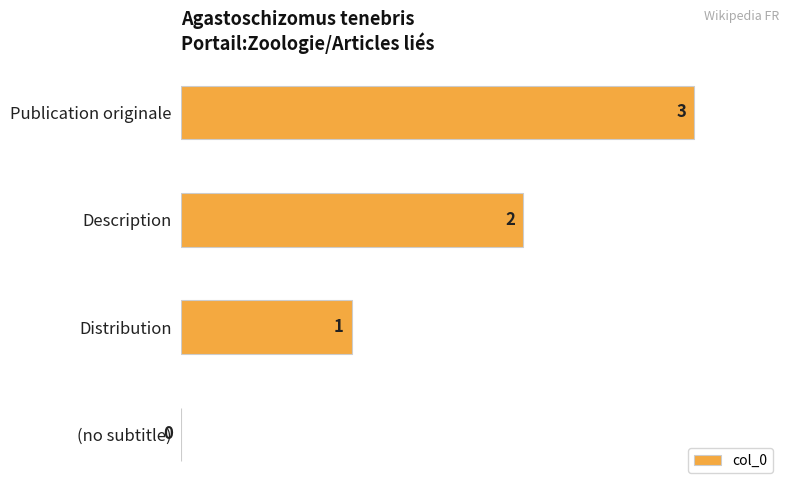

What is the average value?

2